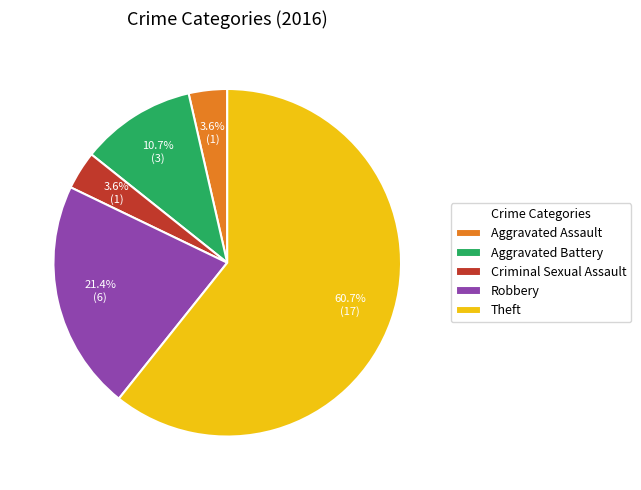

Is there a majority slice in this chart?

Yes